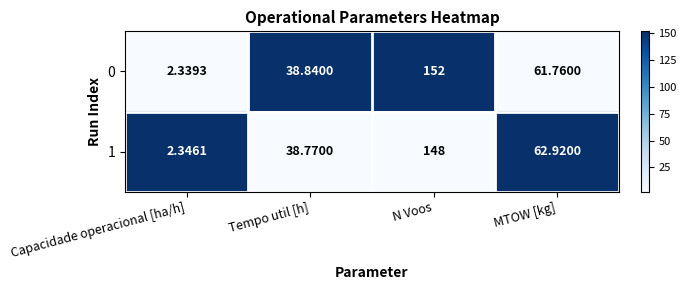

At which category is the sum across all series the highest?

N Voos